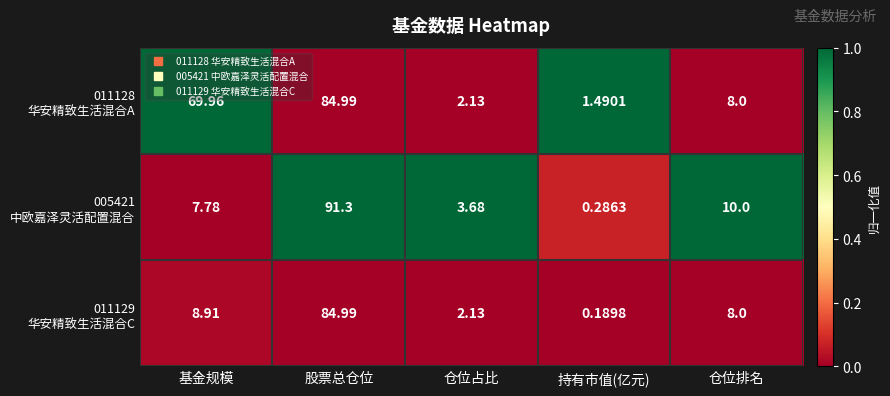

At which category does the chart reach its minimum across all series?

持有市值(亿元)